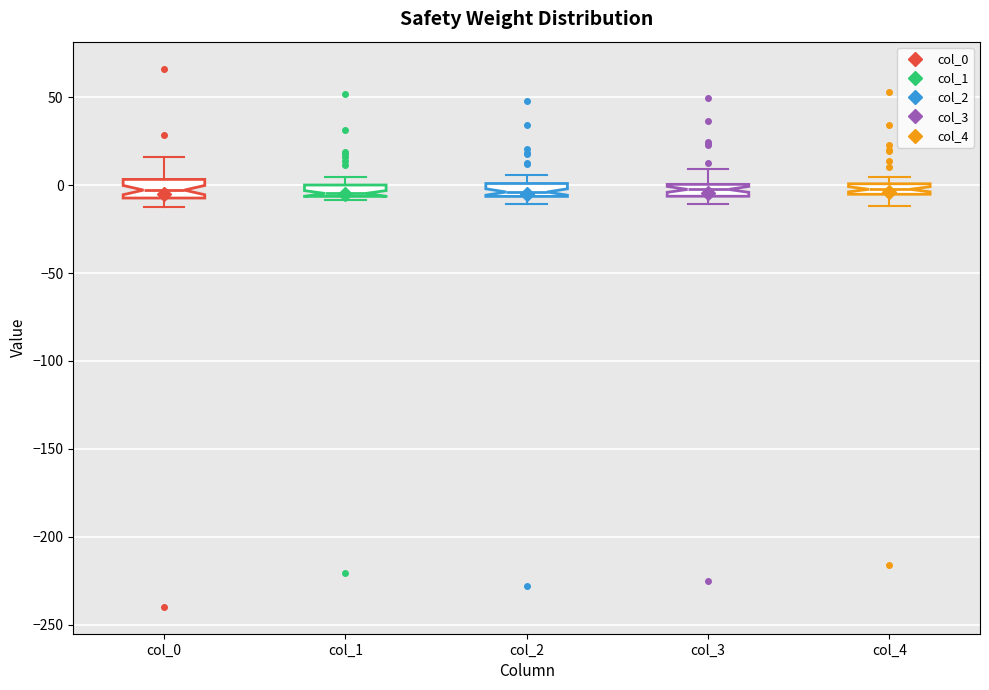

Where does the lower whisker of the box for col_4 end on the y-axis? The values are not printed on the chart, so give them approximately, as read against the axis.

-10